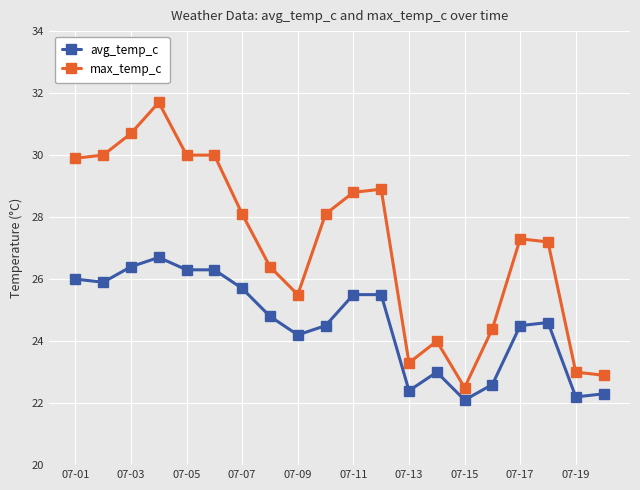

Rank the series by their average value, from lowest to highest.

avg_temp_c, max_temp_c